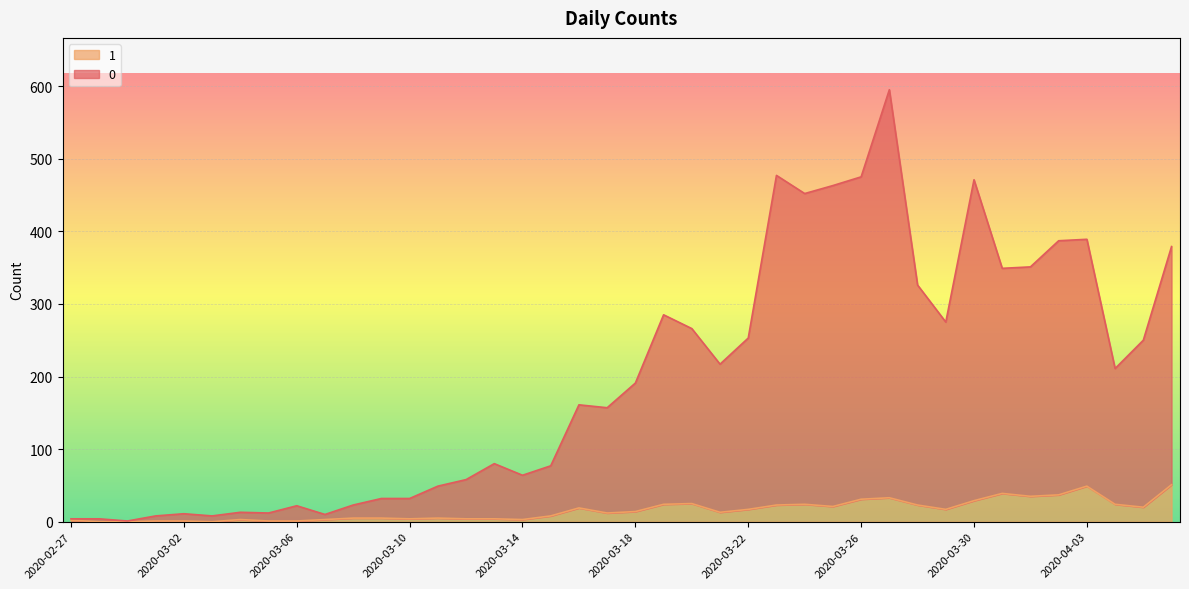

Which category has the highest value in the 1 series?

2020-04-06